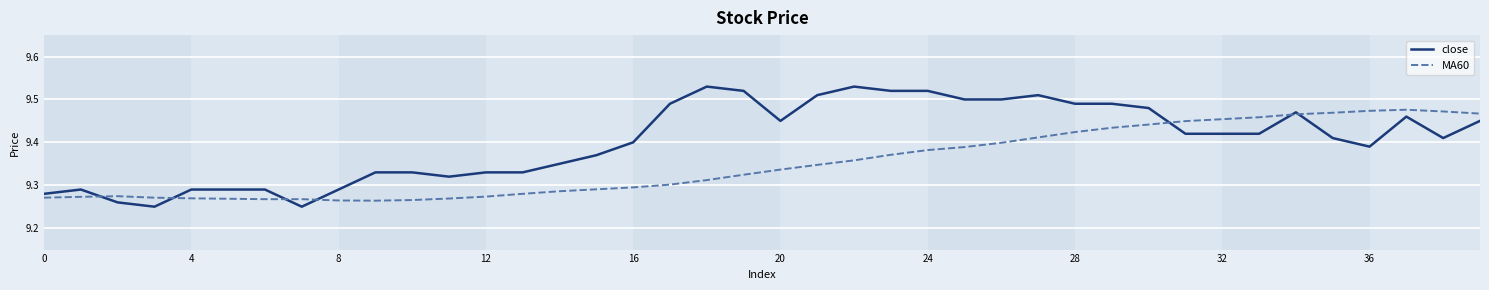

Which series has the largest total across all categories?

close